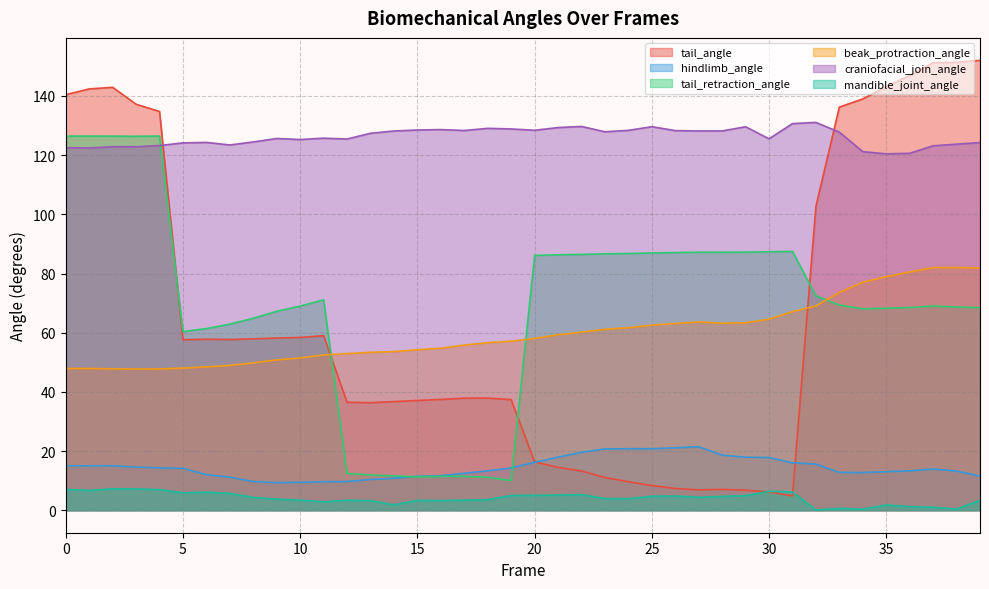

How many data points in craniofacial_join_angle are less than 127?

20